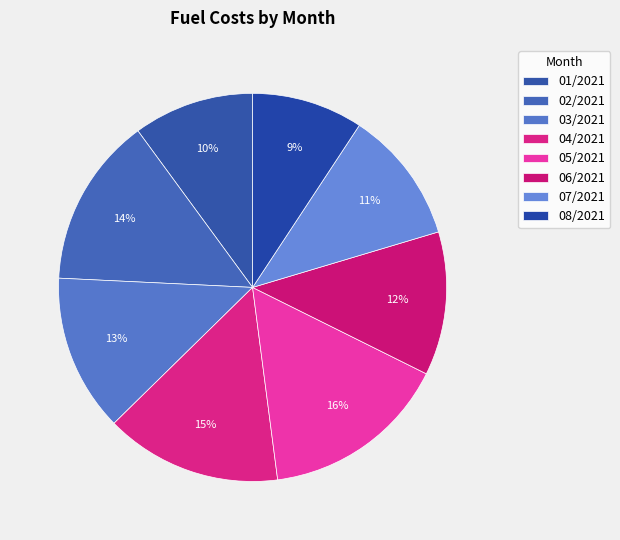

How many slices are in this pie chart?

8